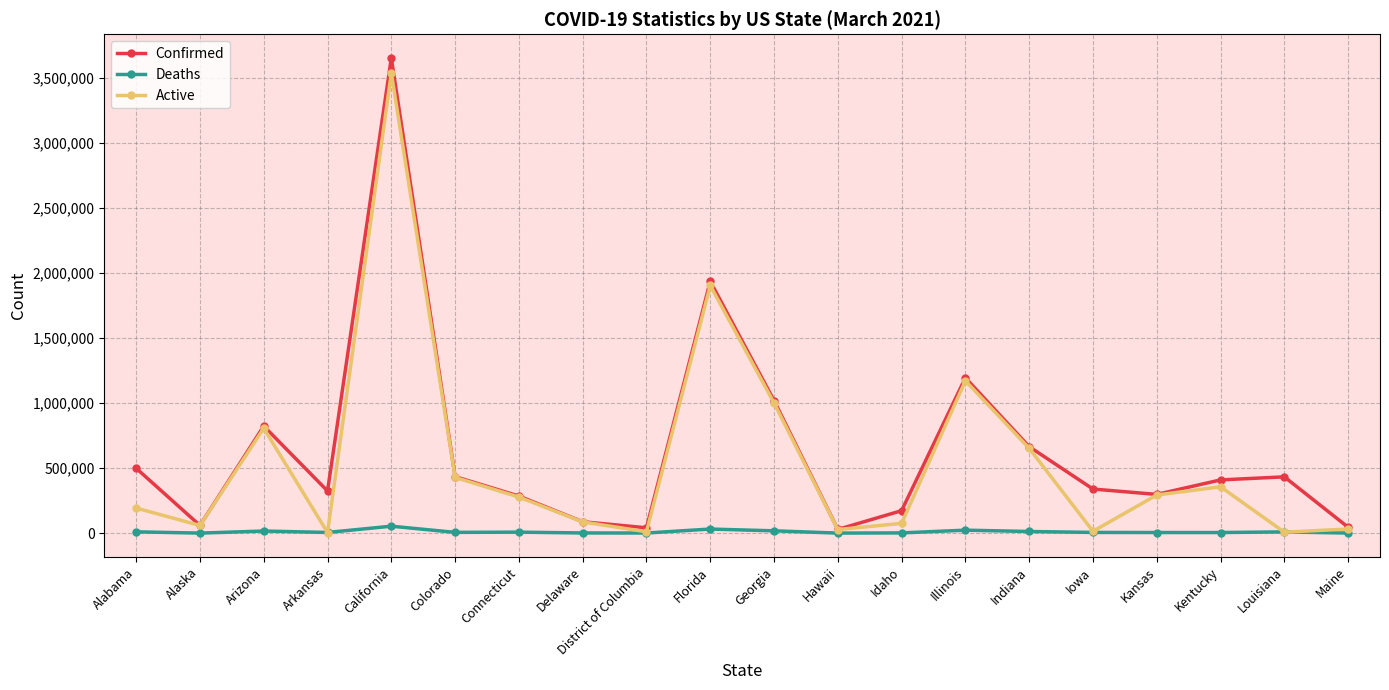

How many lines are shown in the chart?

3